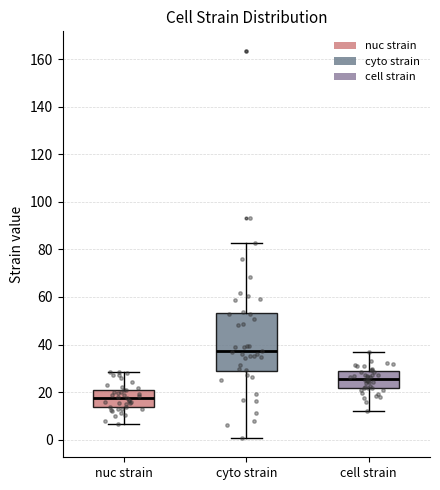

Reading left to right, transcribe this box plot: for each box, give where its median line is, the range the box spans, and where its two whiskers end, as read against the y-axis. The values are not printed on the chart, so give them approximately, as read against the axis.

nuc strain: median 18, box 14 to 22, whiskers 6 to 28
cyto strain: median 38, box 28 to 54, whiskers 0 to 82
cell strain: median 26, box 22 to 28, whiskers 12 to 38